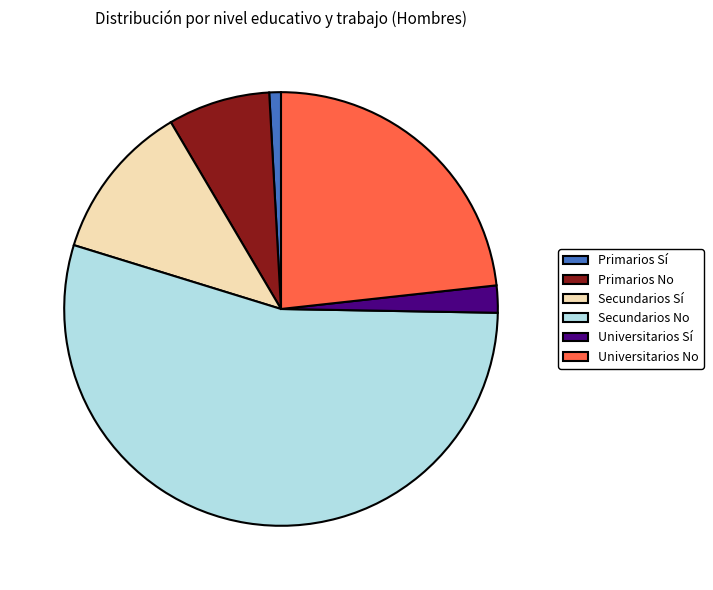

What is the largest slice in the pie chart?

Secundarios No